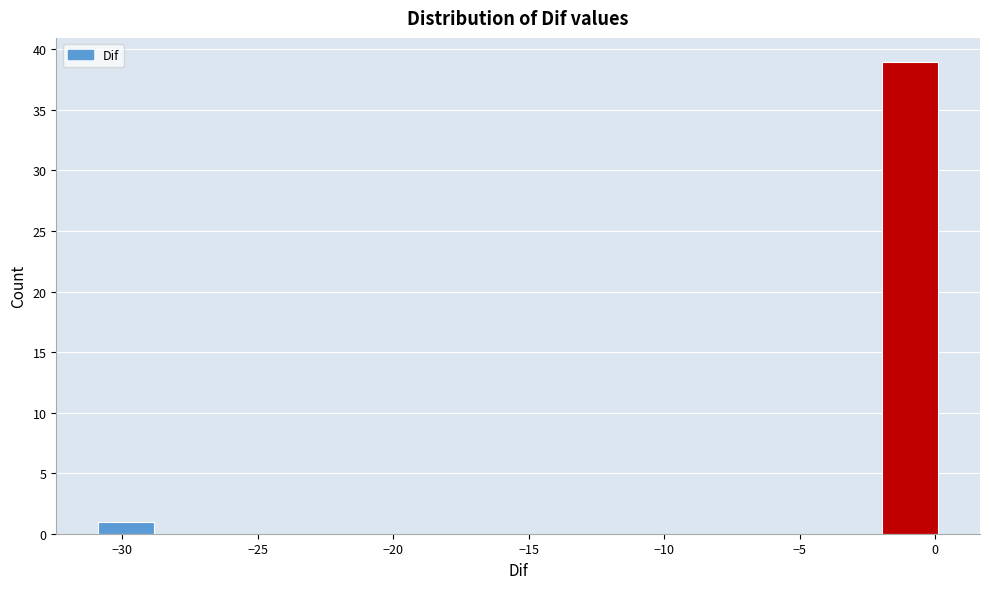

Reading left to right, list every bar in this chart as the range it spans on the x-axis followed by its height. Neither the bar edges nor the heights are printed on the chart, so give them approximately, as read against the axes.

-31.0 to -29.0: 1
-29.0 to -27.0: 0
-27.0 to -24.5: 0
-24.5 to -22.5: 0
-22.5 to -20.5: 0
-20.5 to -18.5: 0
-18.5 to -16.5: 0
-16.5 to -14.5: 0
-14.5 to -12.5: 0
-12.5 to -10.0: 0
-10.0 to -8.0: 0
-8.0 to -6.0: 0
-6.0 to -4.0: 0
-4.0 to -2.0: 0
-2.0 to 0.0: 39